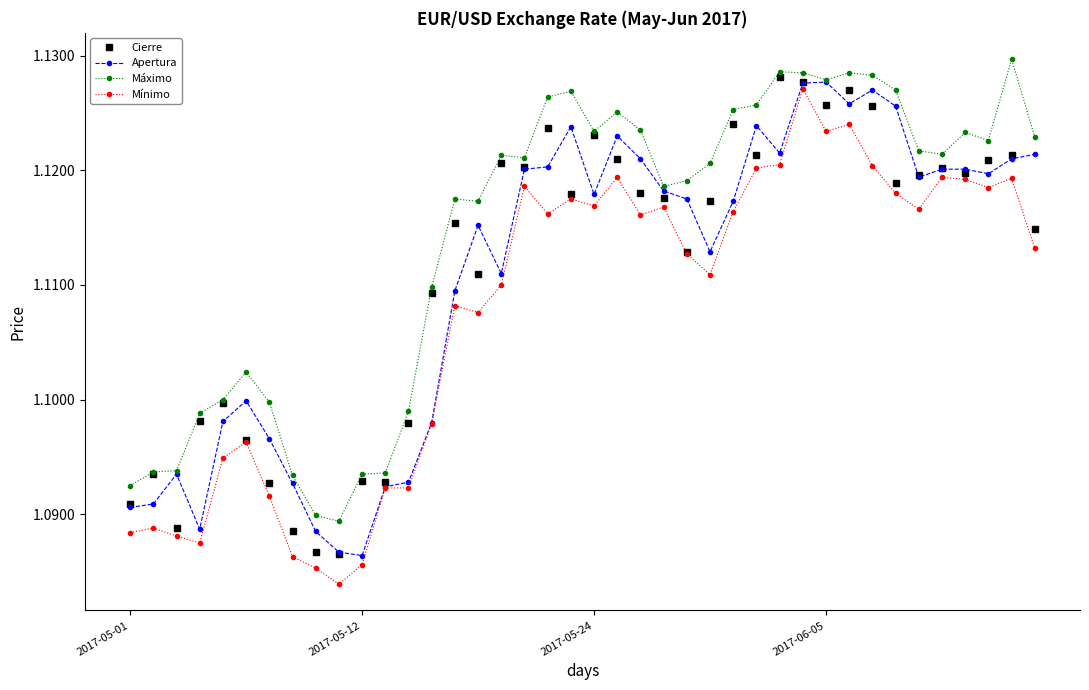

At how many categories does at least one series exceed 1?

40